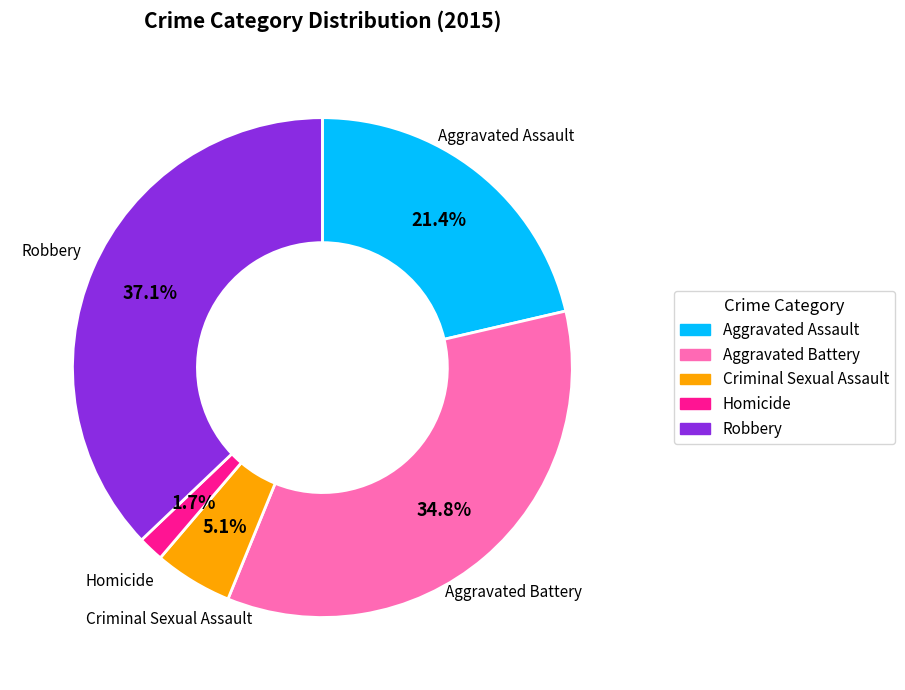

Which category has the smallest portion of the pie?

Homicide